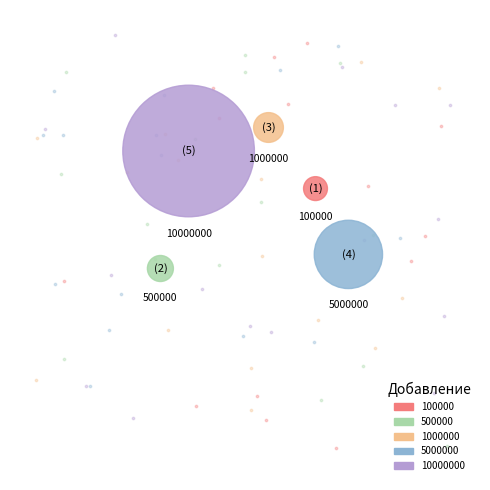

Count the number of slices in the pie.

5